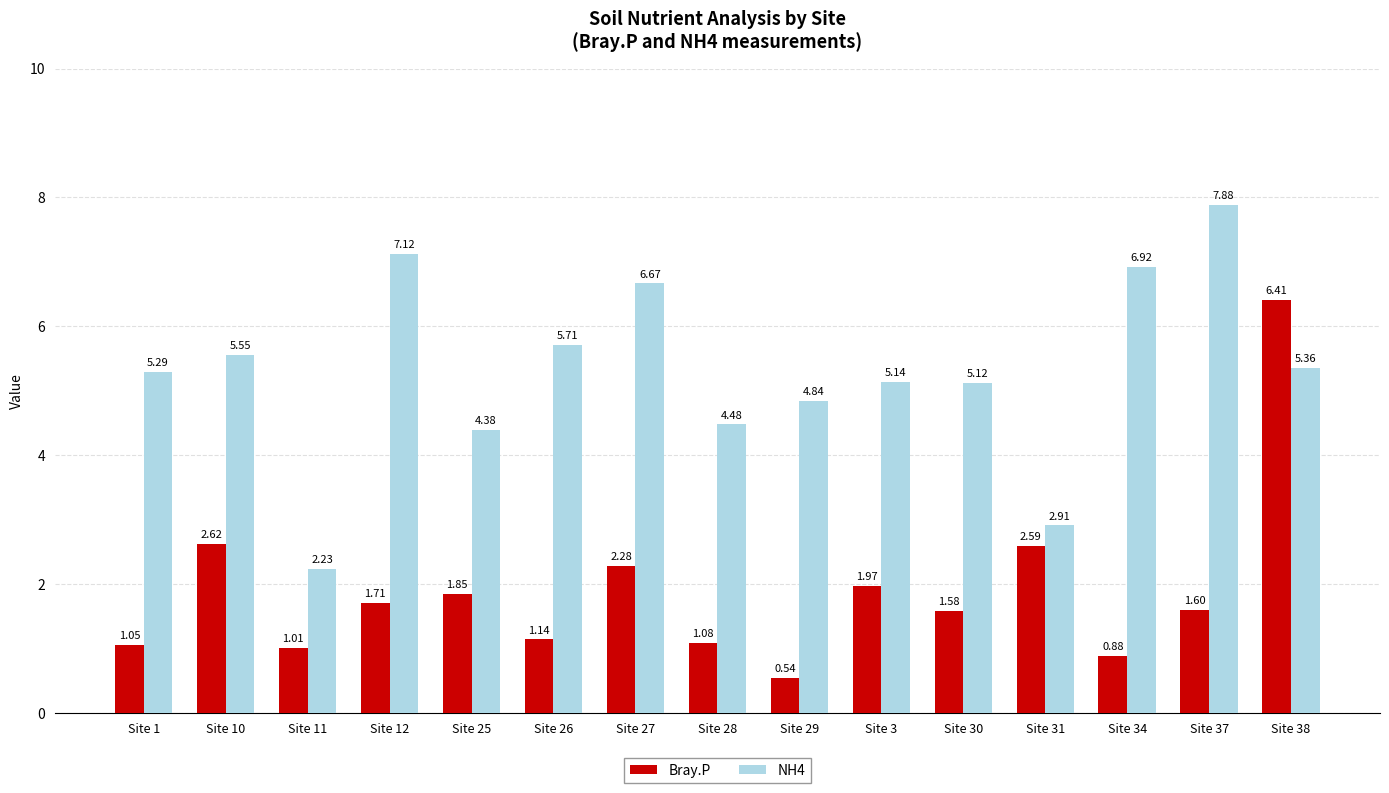

Rank the series at Site 26 from lowest to highest value.

Bray.P, NH4